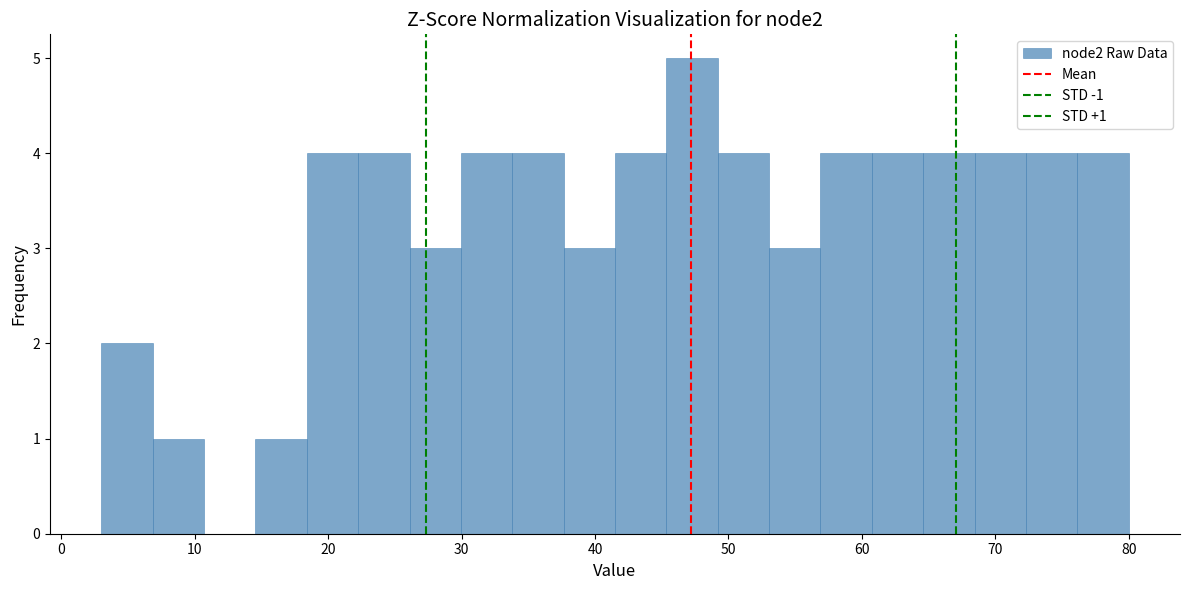

Around what value on the x-axis is the tallest bar? Give the approximate position of its centre, as read against the axis.

47